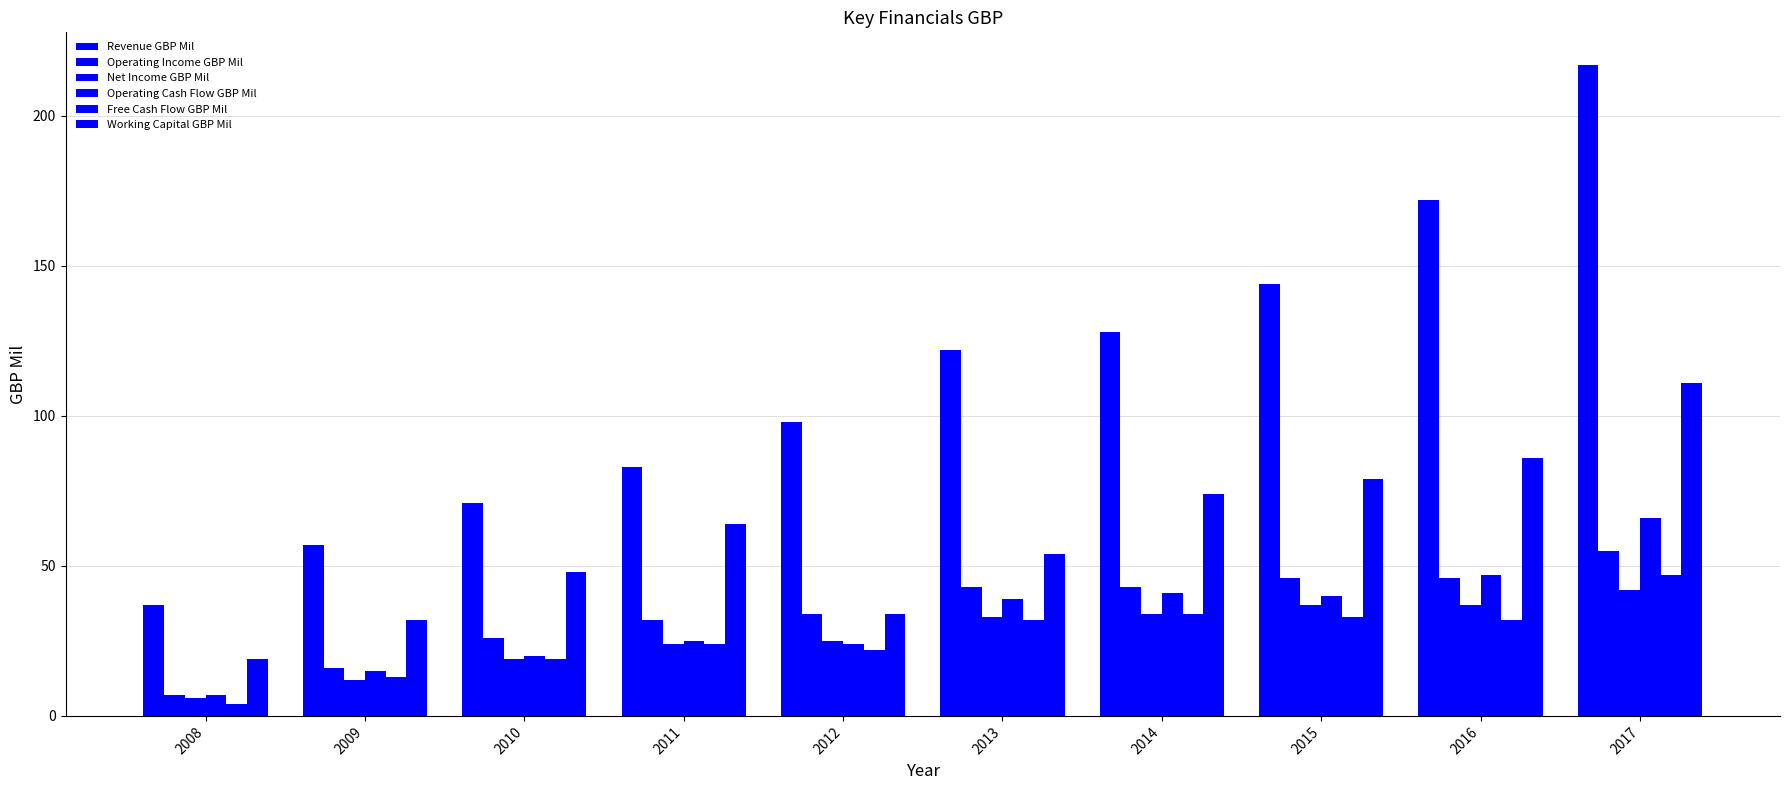

What is the greatest value displayed?

217